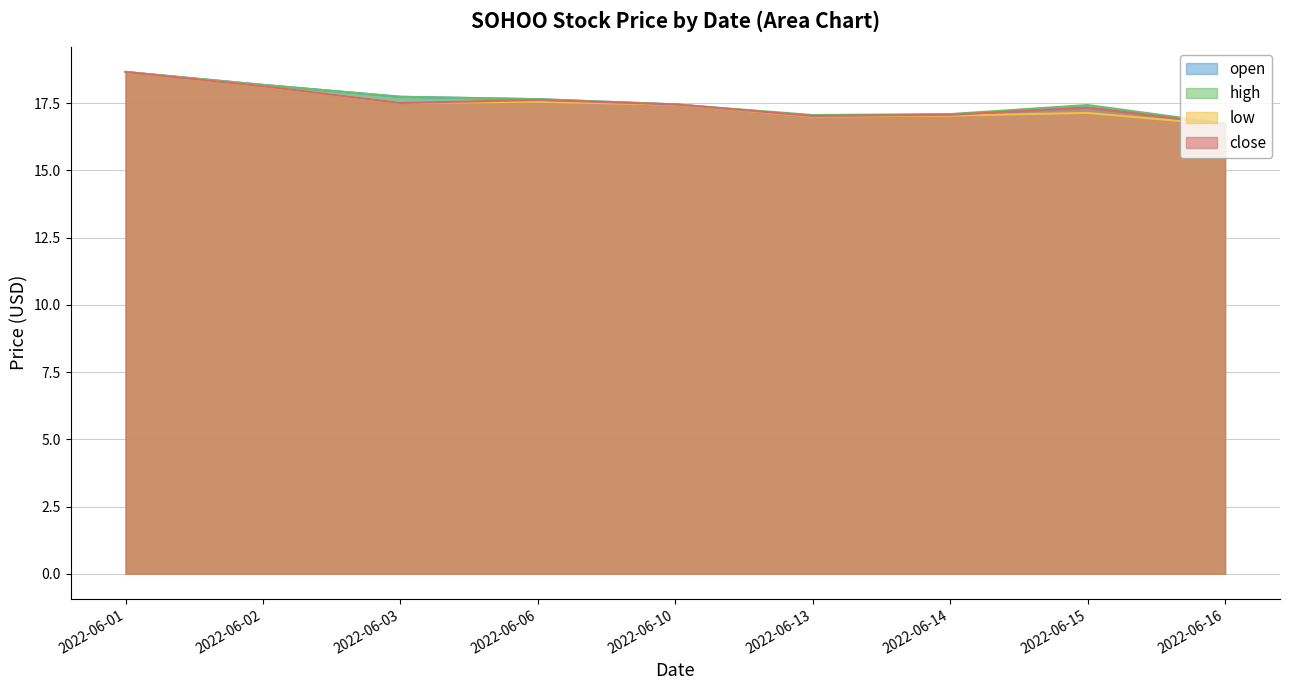

How many lines are shown in the chart?

4